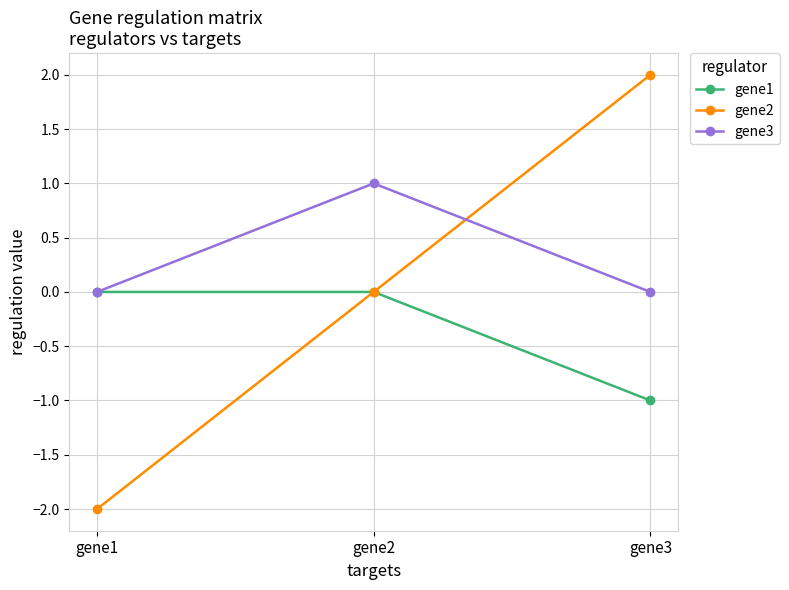

What is the total value across all series at gene2?

1